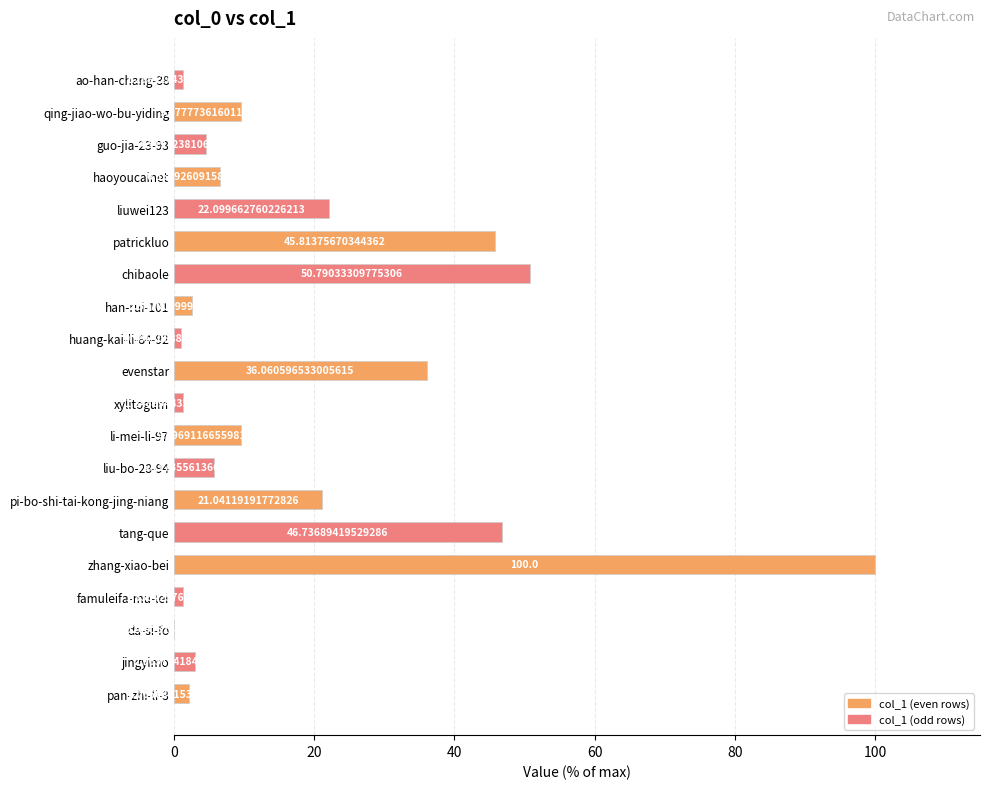

Which has a higher value, li-mei-li-97 or patrickluo?

patrickluo